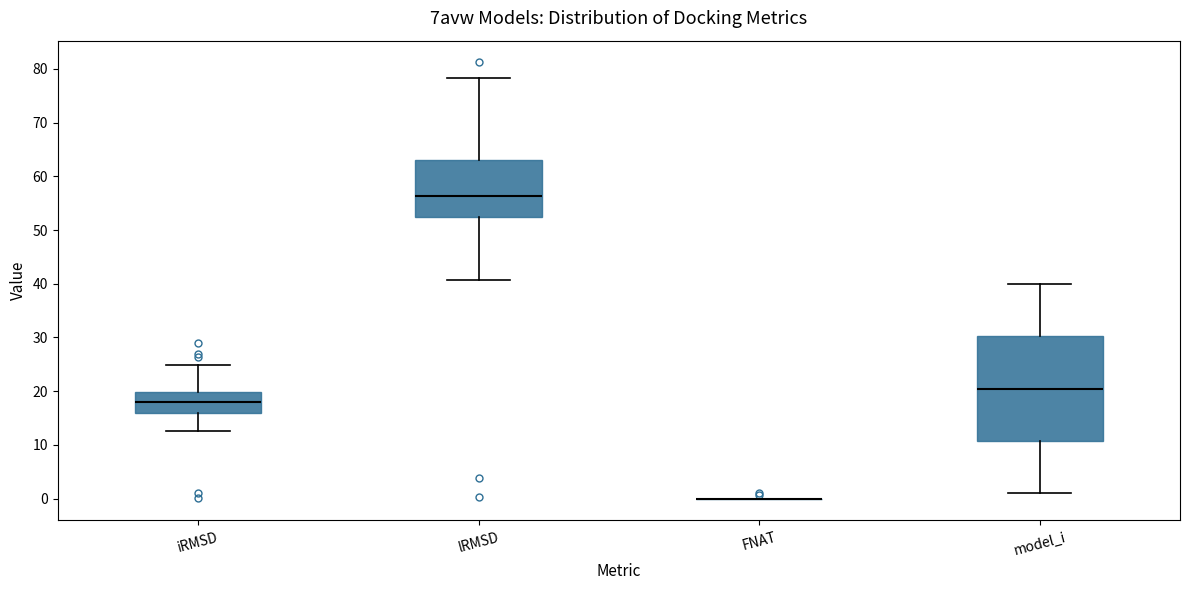

Which box is the tallest, from its lower edge to its upper edge?

model_i